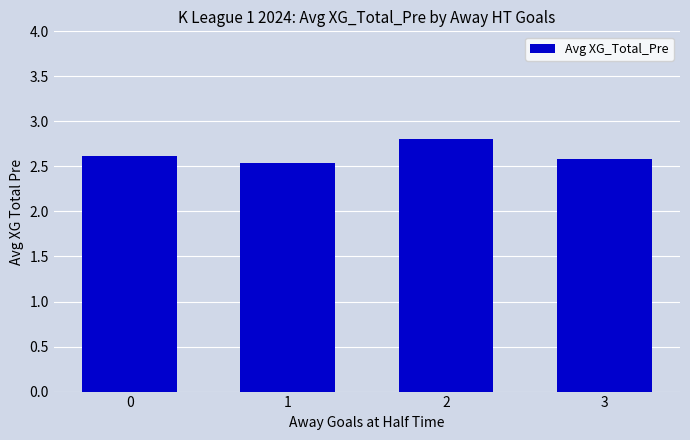

What is the value of the 4th bar from the left?

2.6